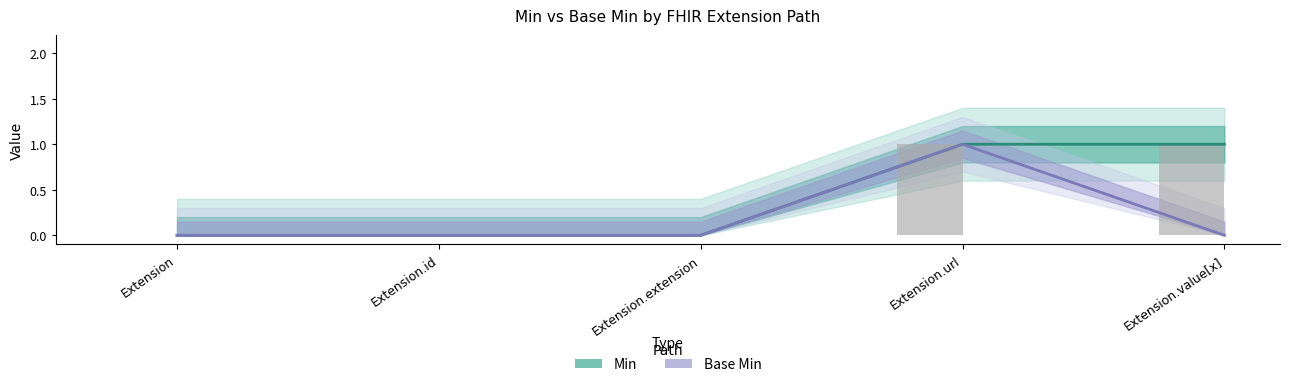

Reading right to left, list all the values displayed in this chart.

Min: Extension.value[x]=1	Extension.url=1	Extension.extension=0	Extension.id=0	Extension=0
Base Min: Extension.value[x]=0	Extension.url=1	Extension.extension=0	Extension.id=0	Extension=0